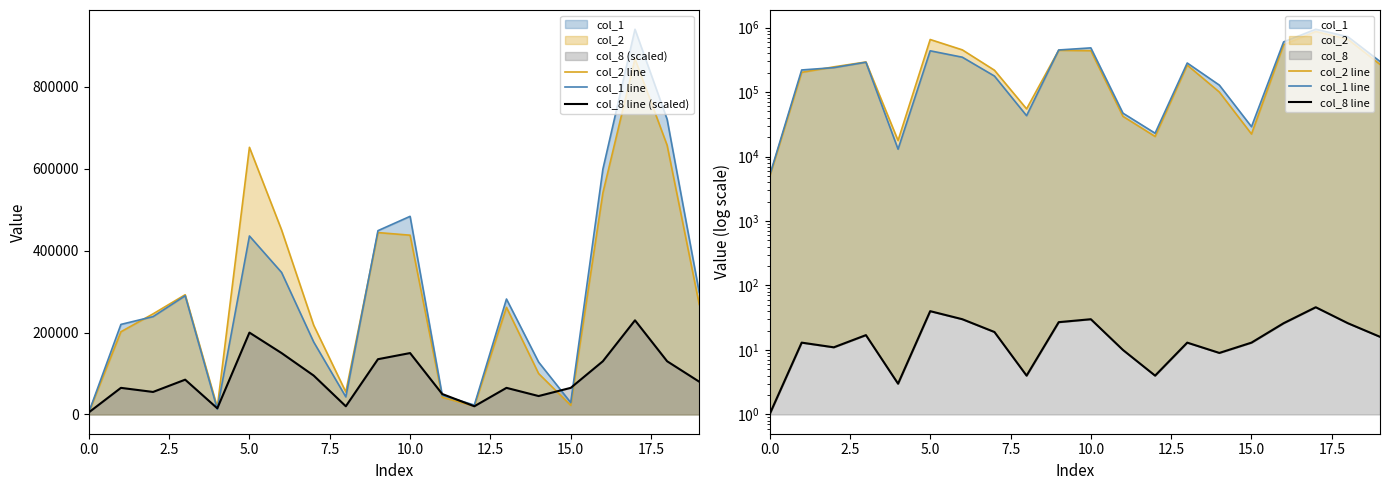

What is the label of the 13th point from the left?

12